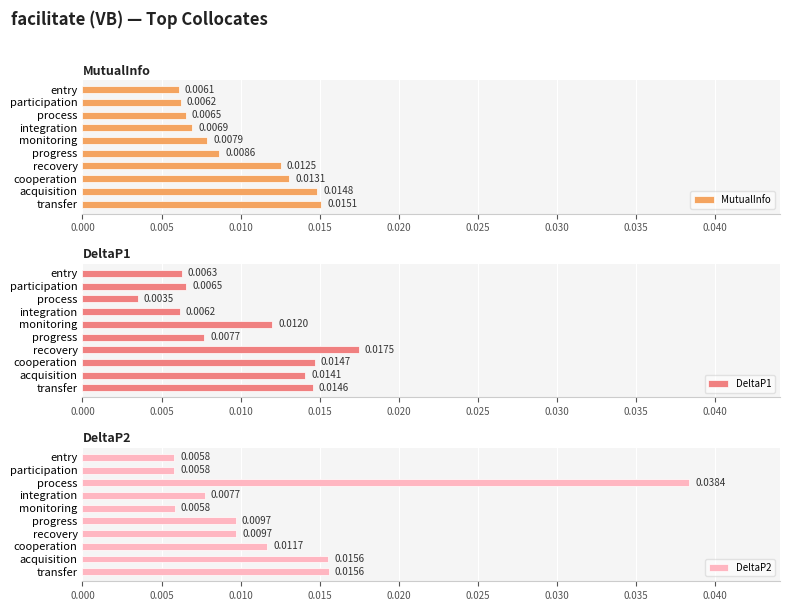

What is the sum of all DeltaP2 values?

0.1